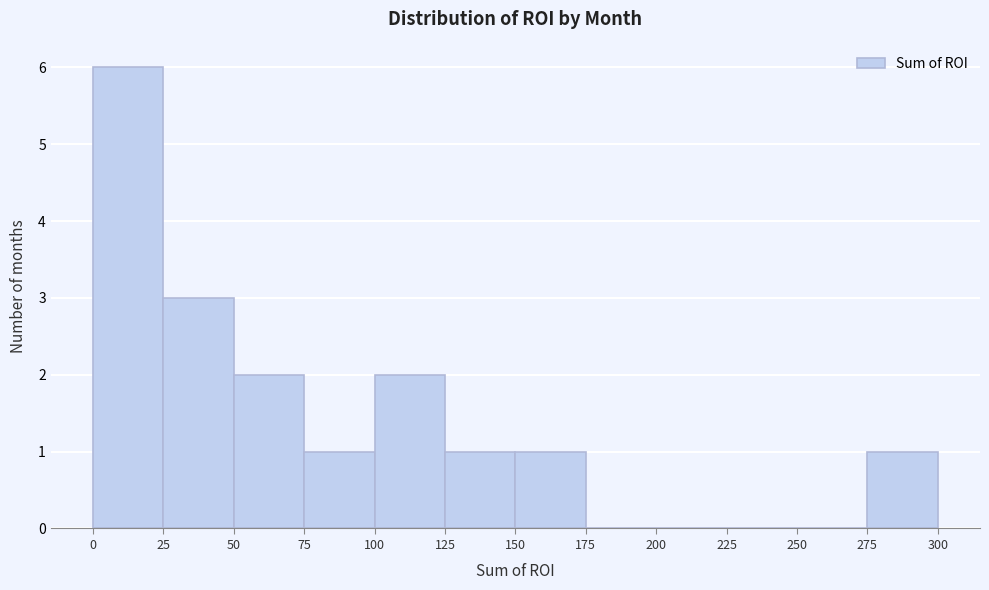

Reading left to right, list every bar in this chart as the range it spans on the x-axis followed by its height. The values are not printed on the chart, so give them approximately, as read against the axis.

0 to 25: 6
25 to 50: 3
50 to 75: 2
75 to 100: 1
100 to 125: 2
125 to 150: 1
150 to 175: 1
175 to 200: 0
200 to 225: 0
225 to 250: 0
250 to 275: 0
275 to 300: 1